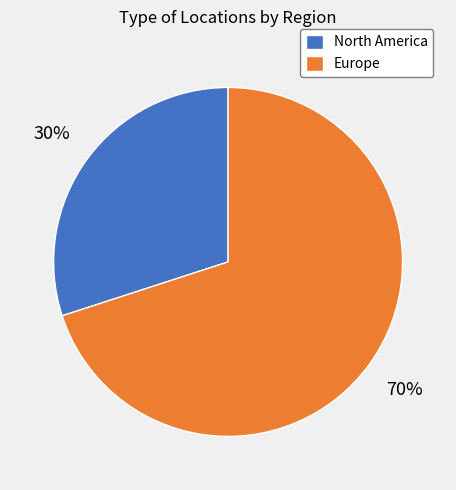

To the nearest percent, what percentage of the pie is Europe?

70%